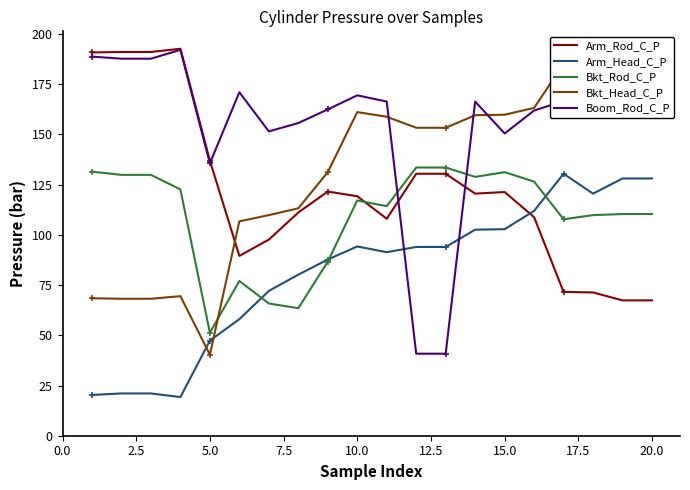

Which series has the widest spread of values?

Boom_Rod_C_P